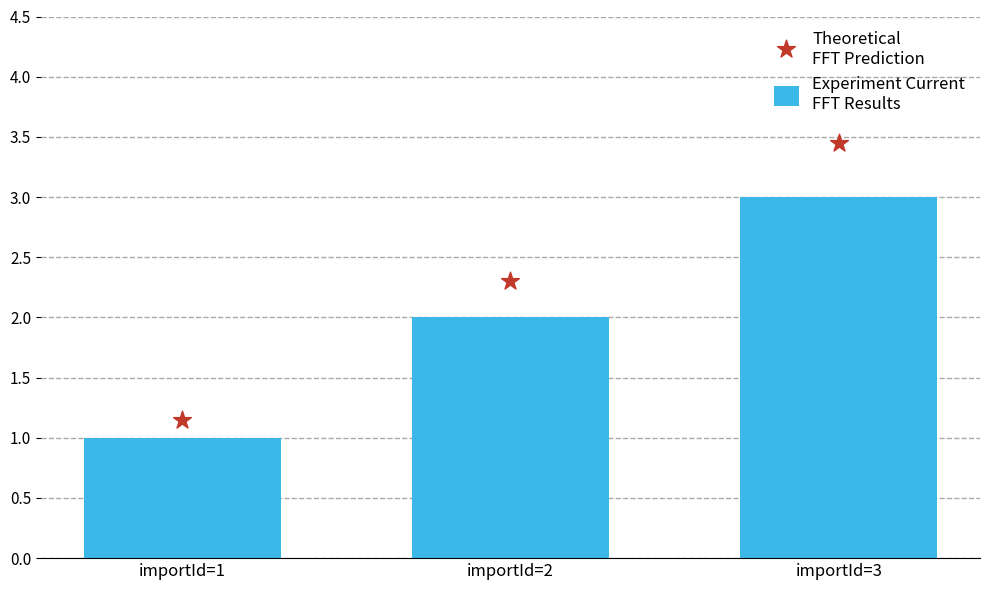

Which series reaches the minimum Y coordinate?

Experiment Current
FFT Results